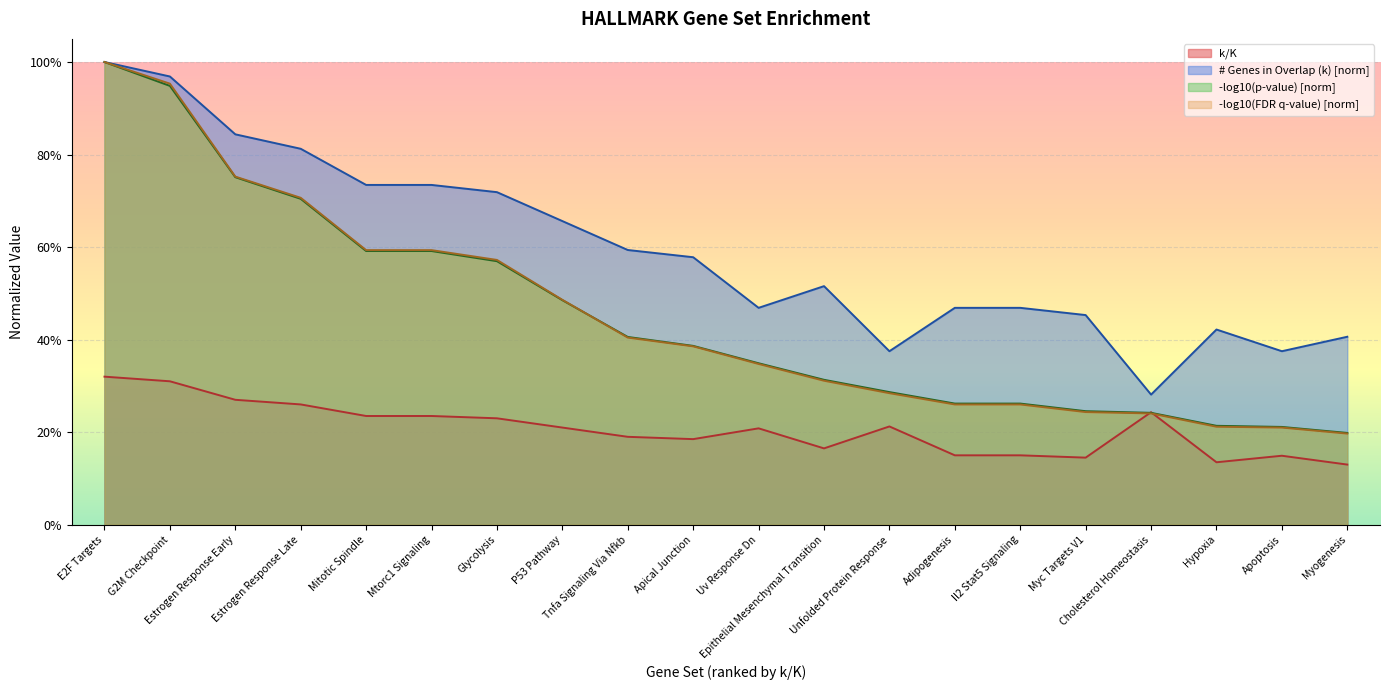

What is the difference between the maximum and minimum values in the # Genes in Overlap (k) series?

0.7